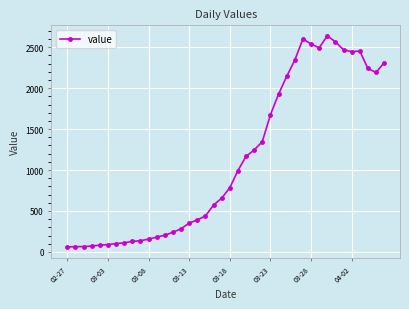

What is the minimum value shown in the chart?

61